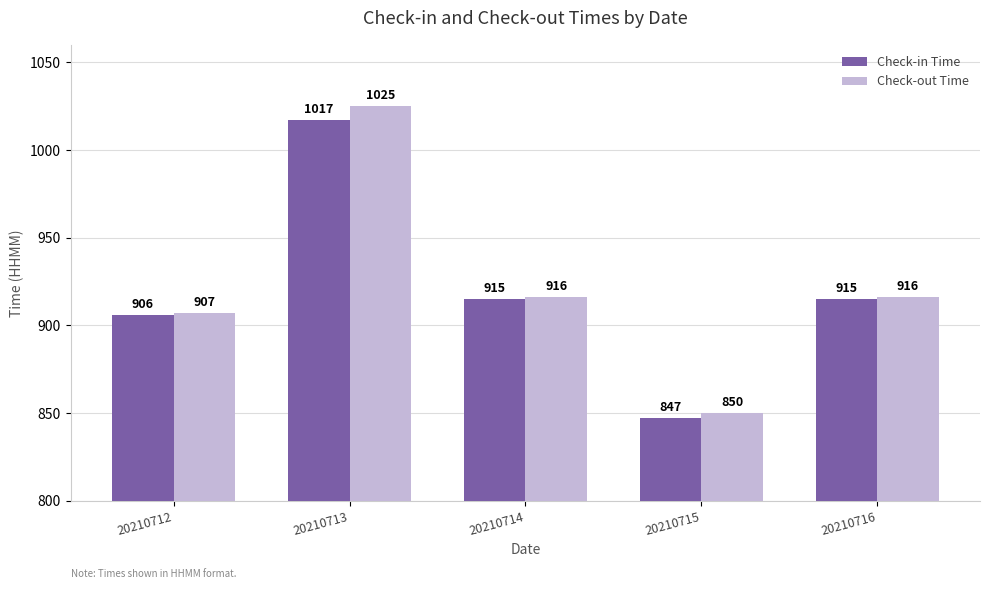

At which category is the sum across all series the highest?

20210713